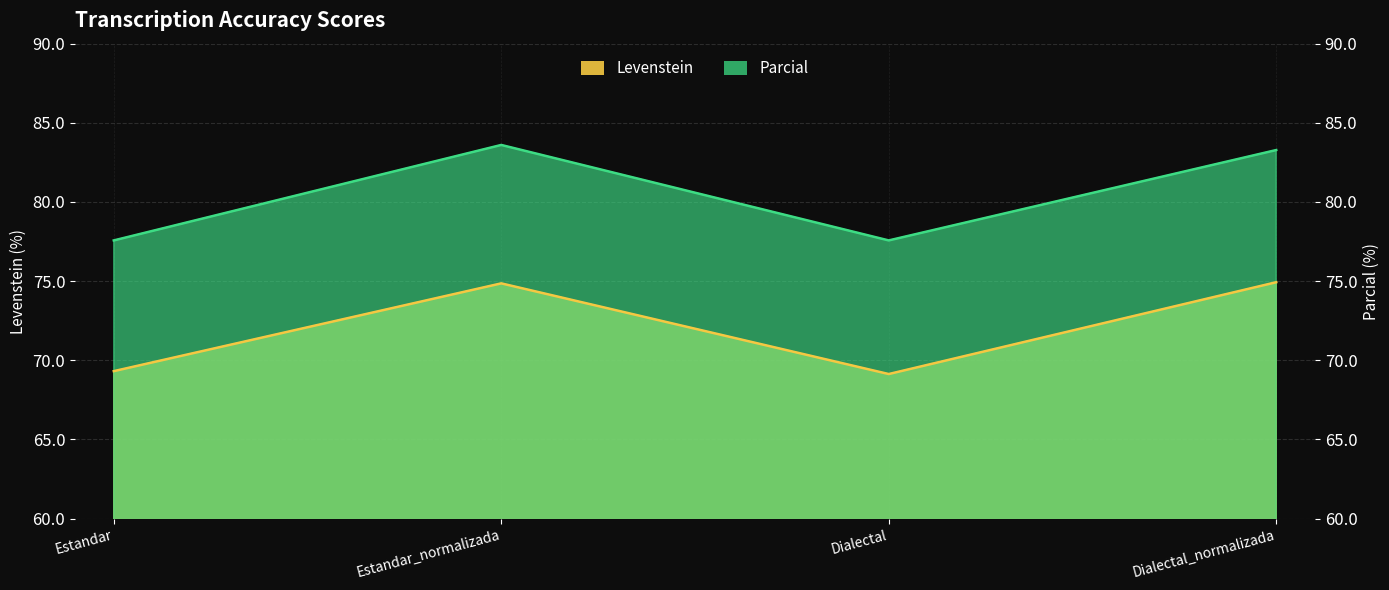

In Levenstein, how many points are lower than both neighbors (excluding endpoints)?

1